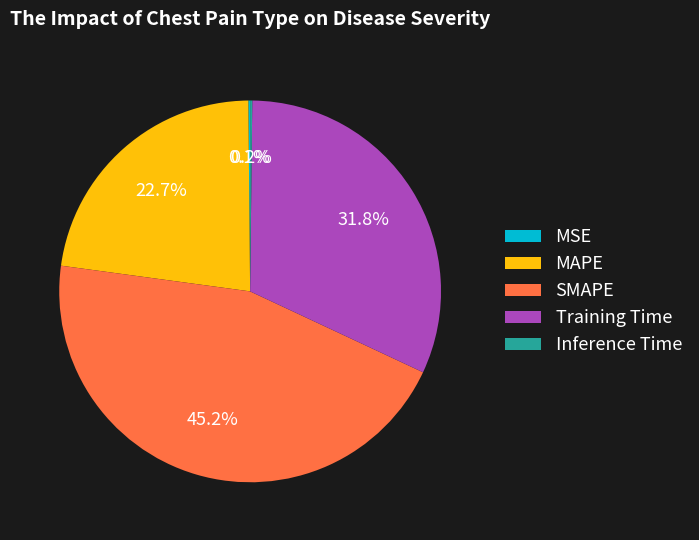

Is SMAPE the majority of the pie?

No